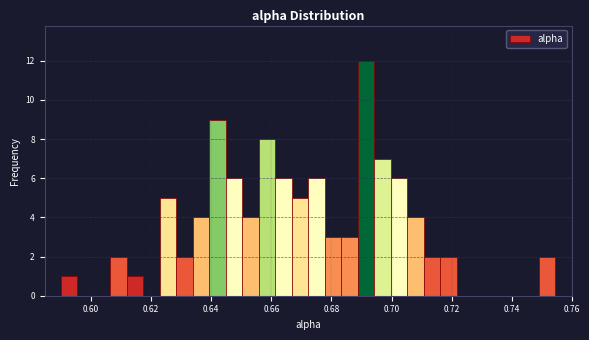

Read against the x-axis, roughly where is the centre of the tallest bar?

0.692